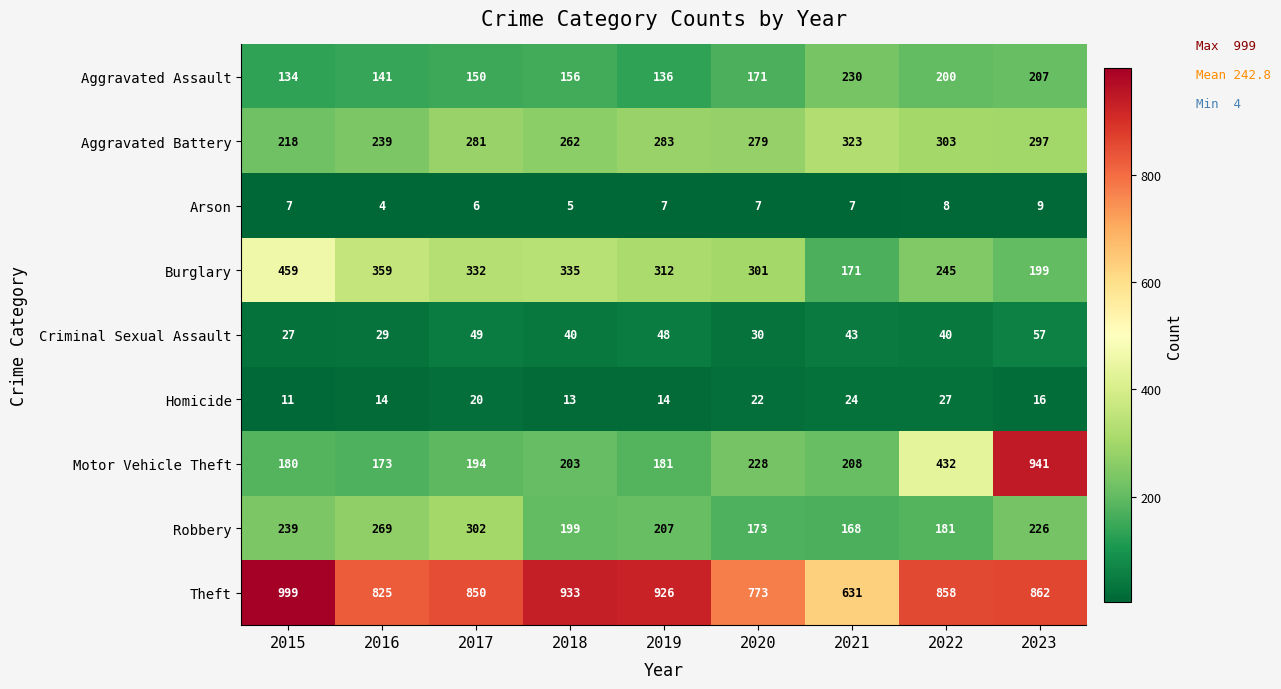

What is the minimum value for Criminal Sexual Assault?

27